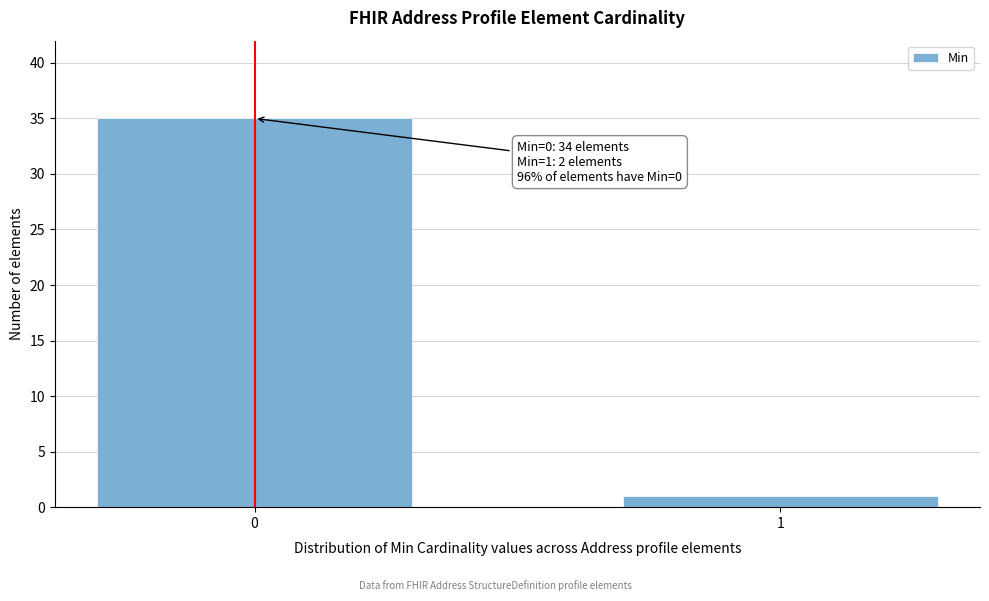

Reading left to right, list all the values displayed in this chart.

0=35	1=1